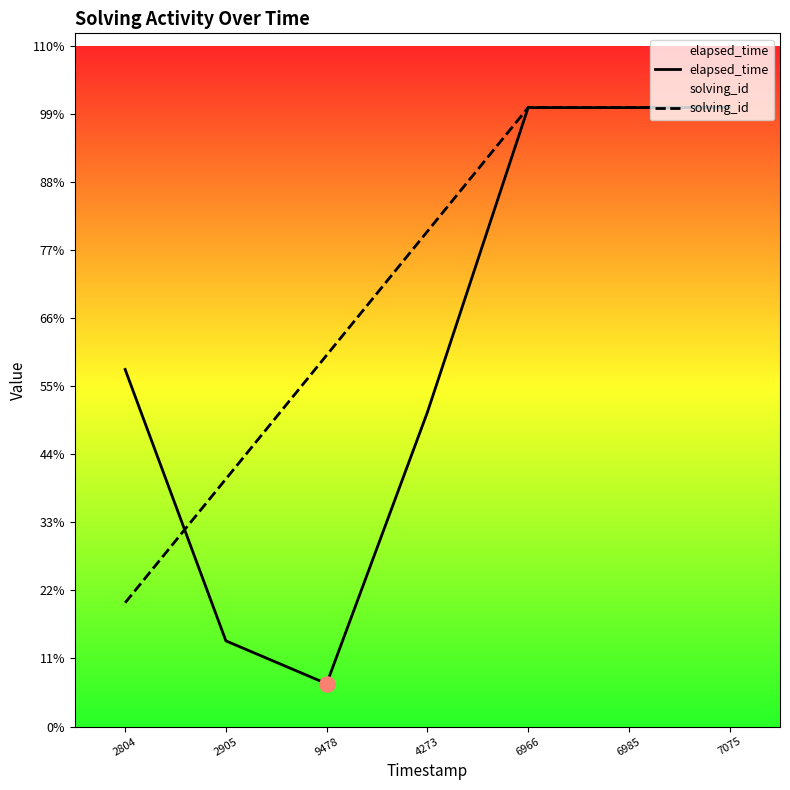

What are all the series names shown in the legend?

elapsed_time, solving_id